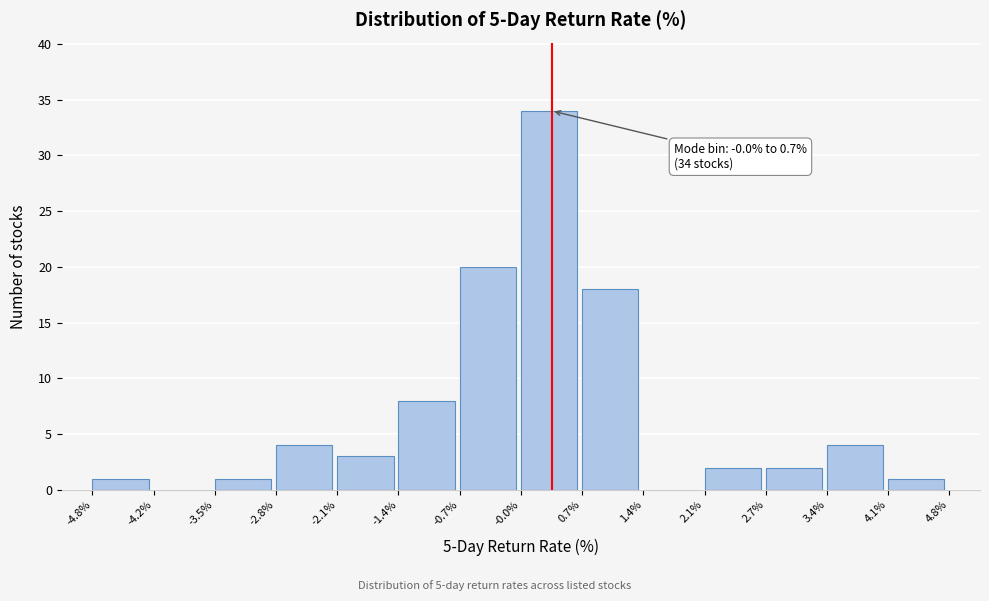

Which range on the x-axis has the tallest bar?

-0.0% to 0.7%